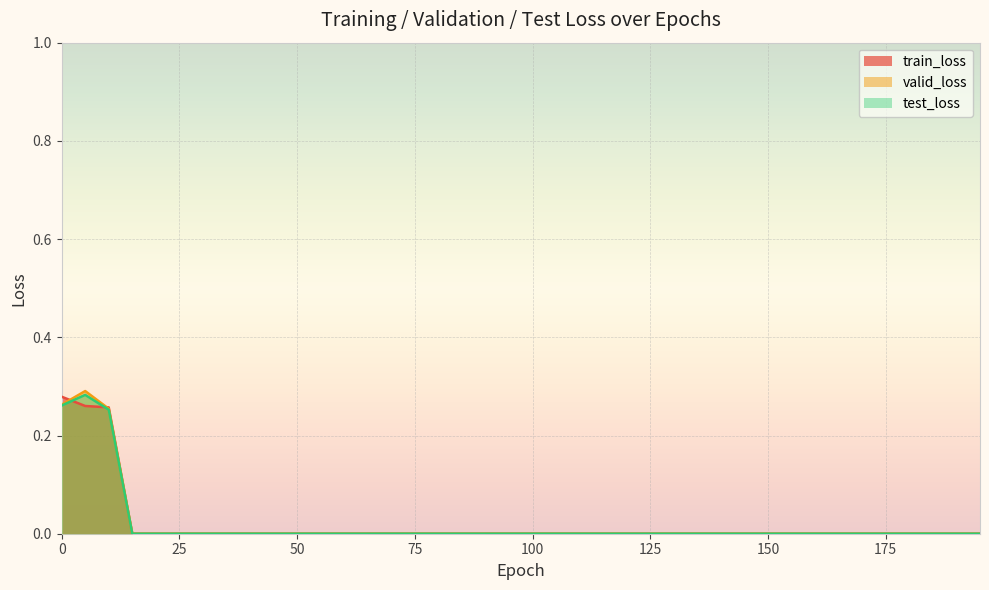

The value of train_loss at 55 is 0.0. True or false?

True